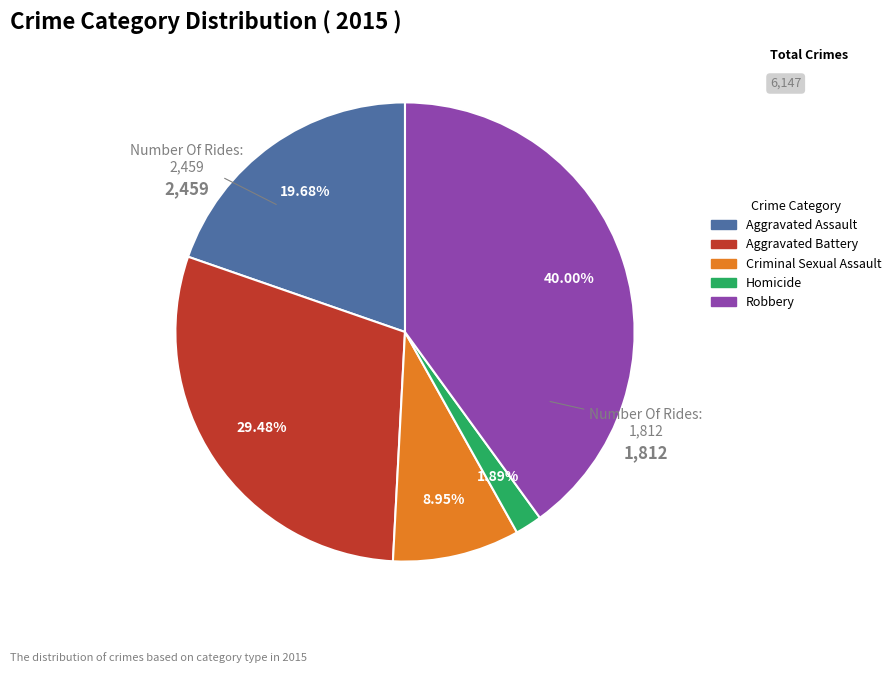

What is the smallest slice in the pie chart?

Homicide